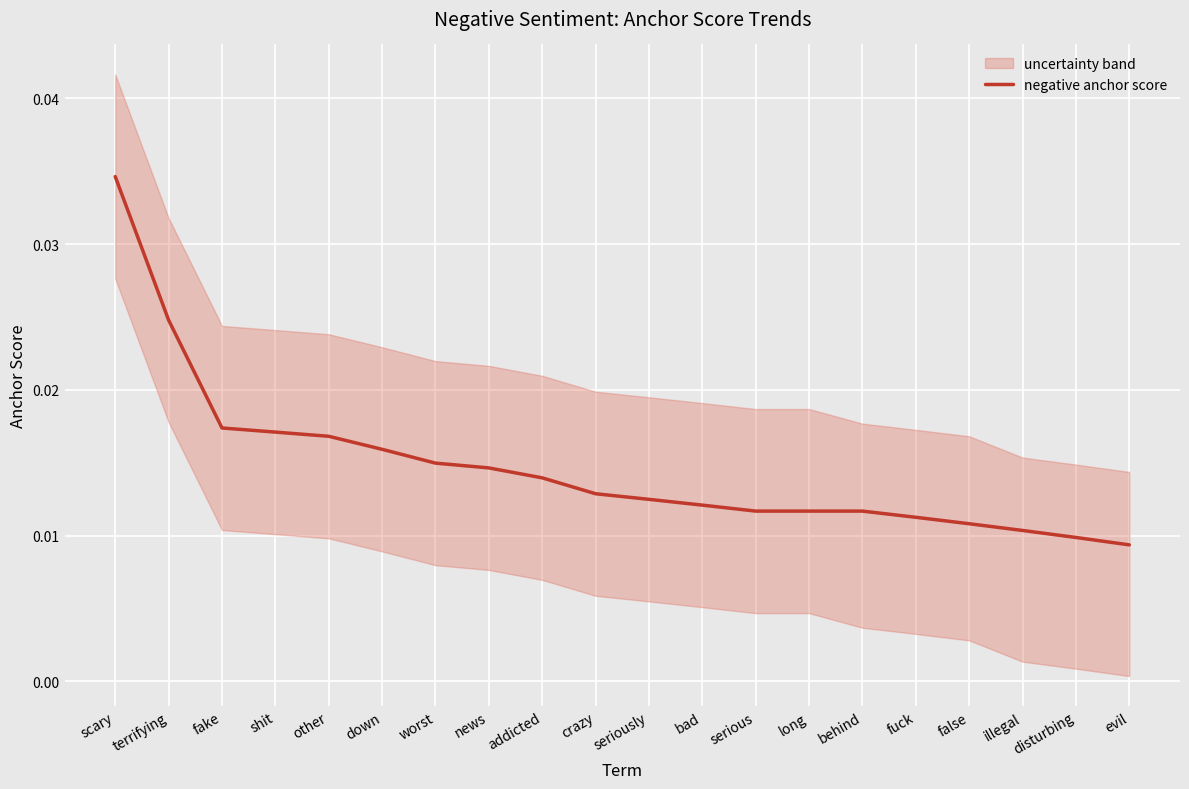

The value at serious is 0.0. True or false?

True